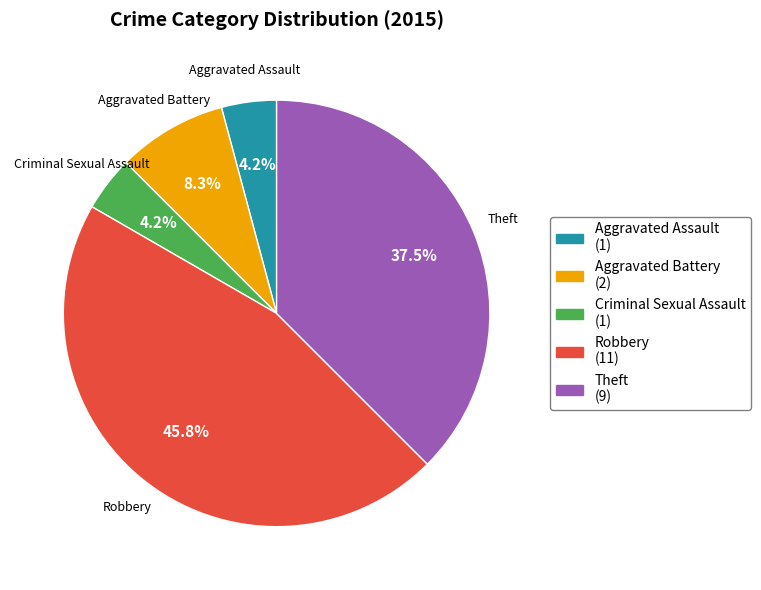

Which slice is the largest?

Robbery